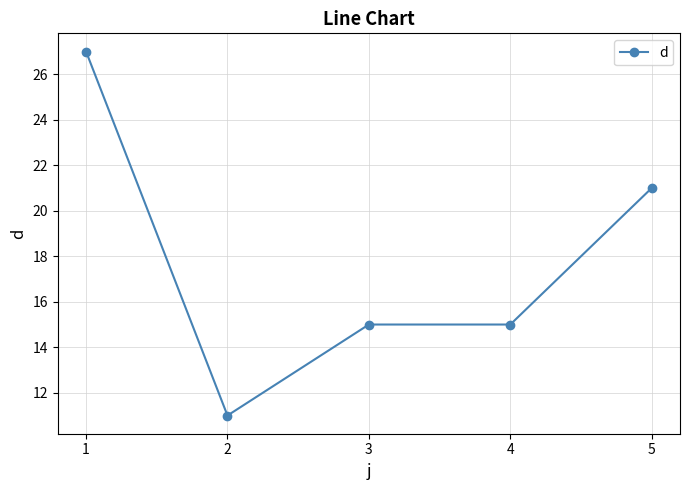

The chart shows a value of 13 at 1. True or false?

False